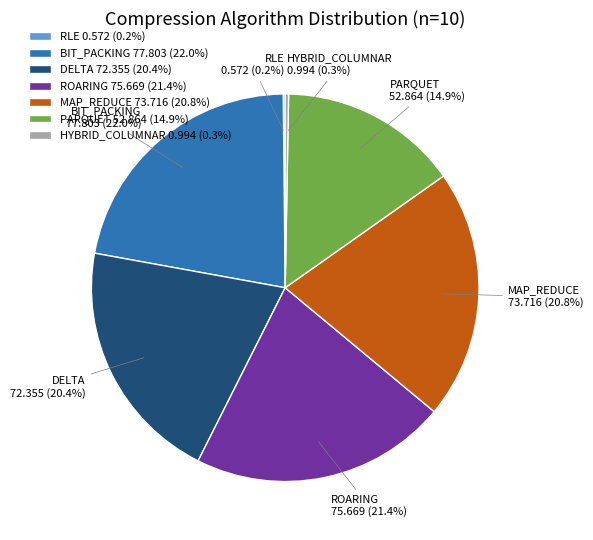

Approximately how many times larger is the value at BIT_PACKING 77.803 (22.0%) compared to MAP_REDUCE 73.716 (20.8%)?

1.1